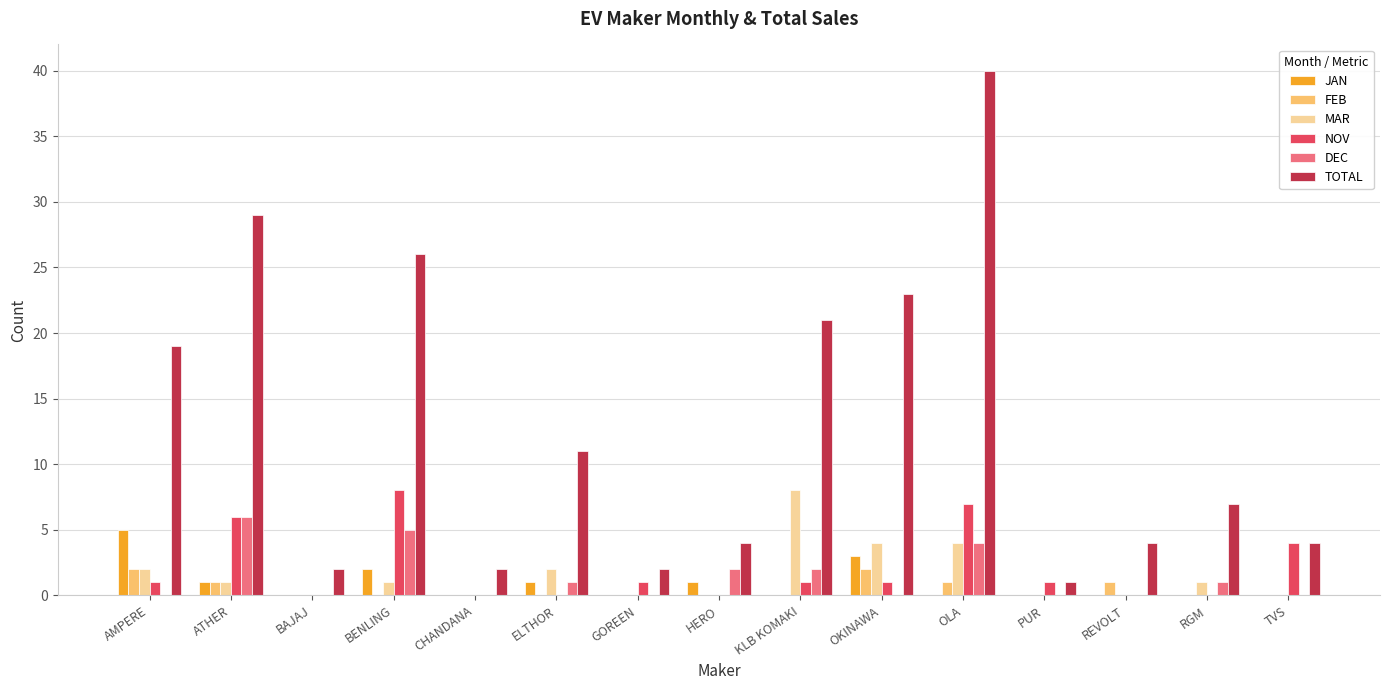

Are the bars horizontal?

No